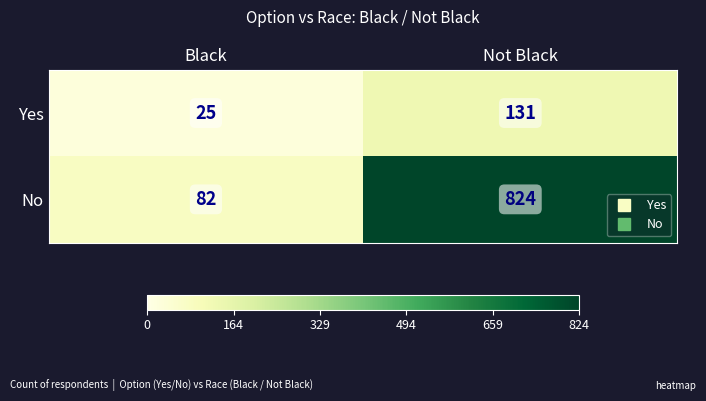

Between Black and Not Black, which series saw the biggest shift?

No